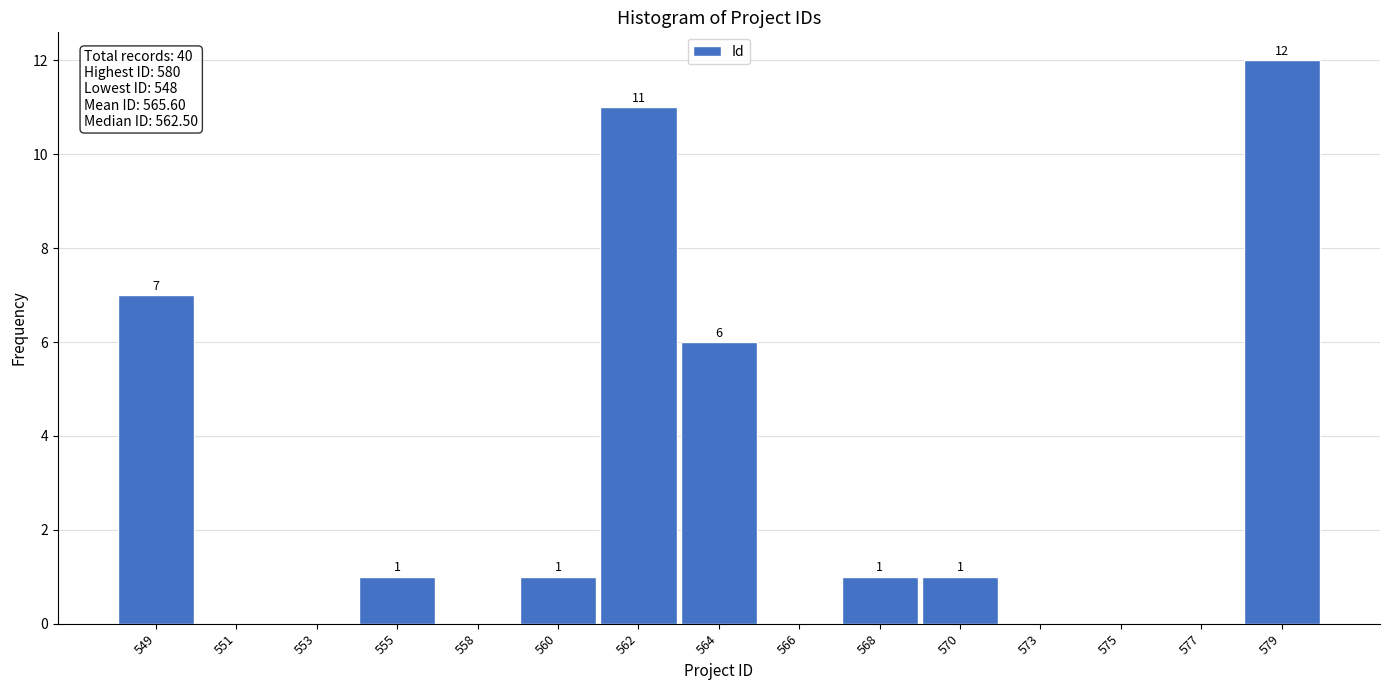

Reading left to right, what are all the values shown in this chart?

549=7	551=0	553=0	555=1	558=0	560=1	562=11	564=6	566=0	568=1	570=1	573=0	575=0	577=0	579=12